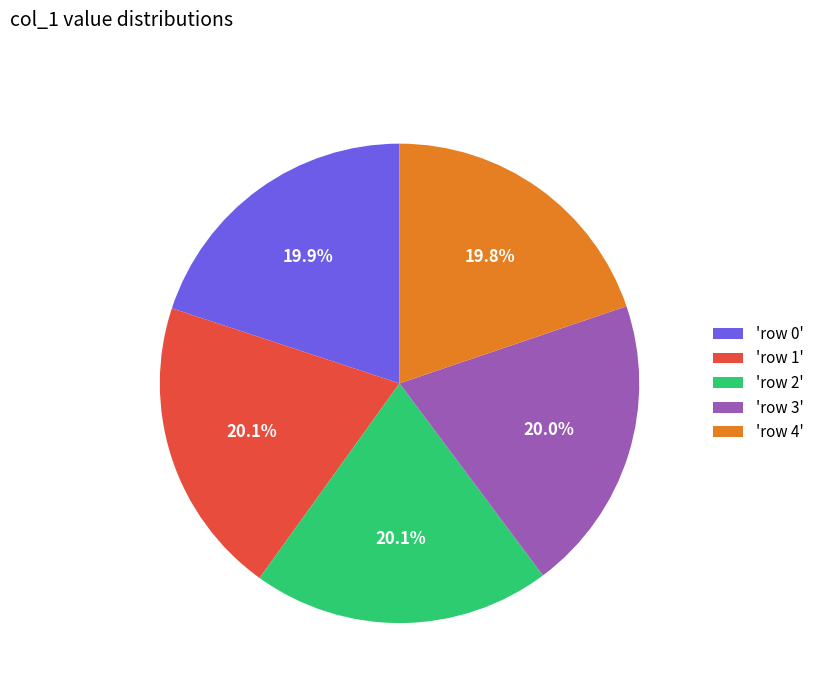

Is the sum of 'row 3' and 'row 0' greater than half?

No